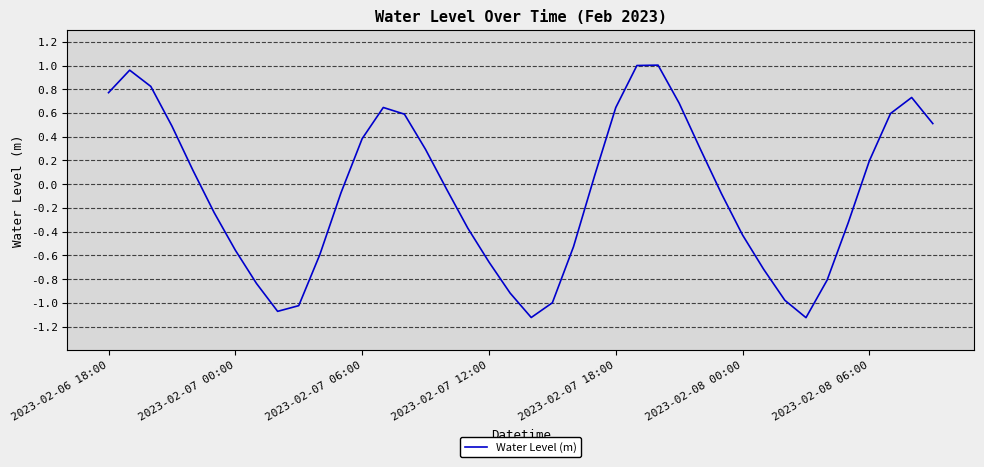

What is the difference between the maximum and minimum values?

2.1